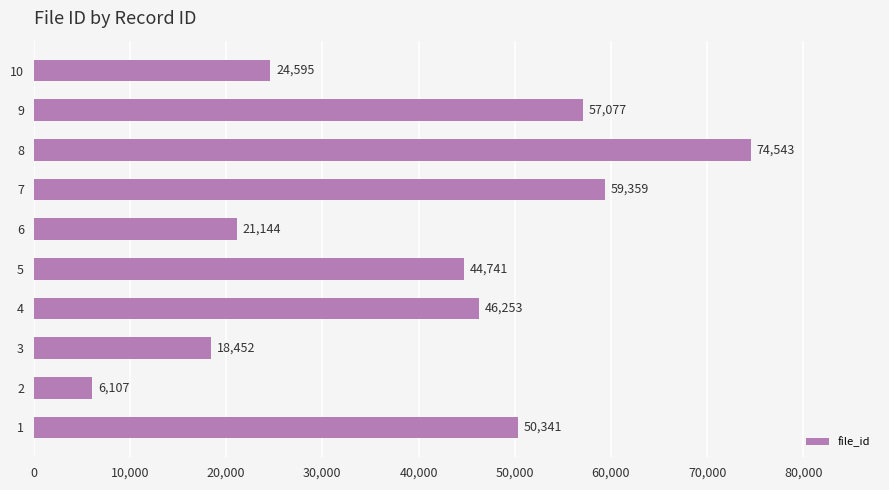

Between 3 and 7, which is larger?

7